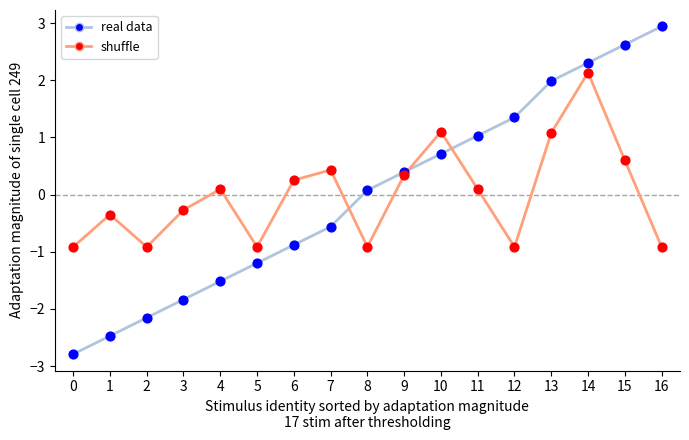

Which series changed the most between 3 and 13?

real data